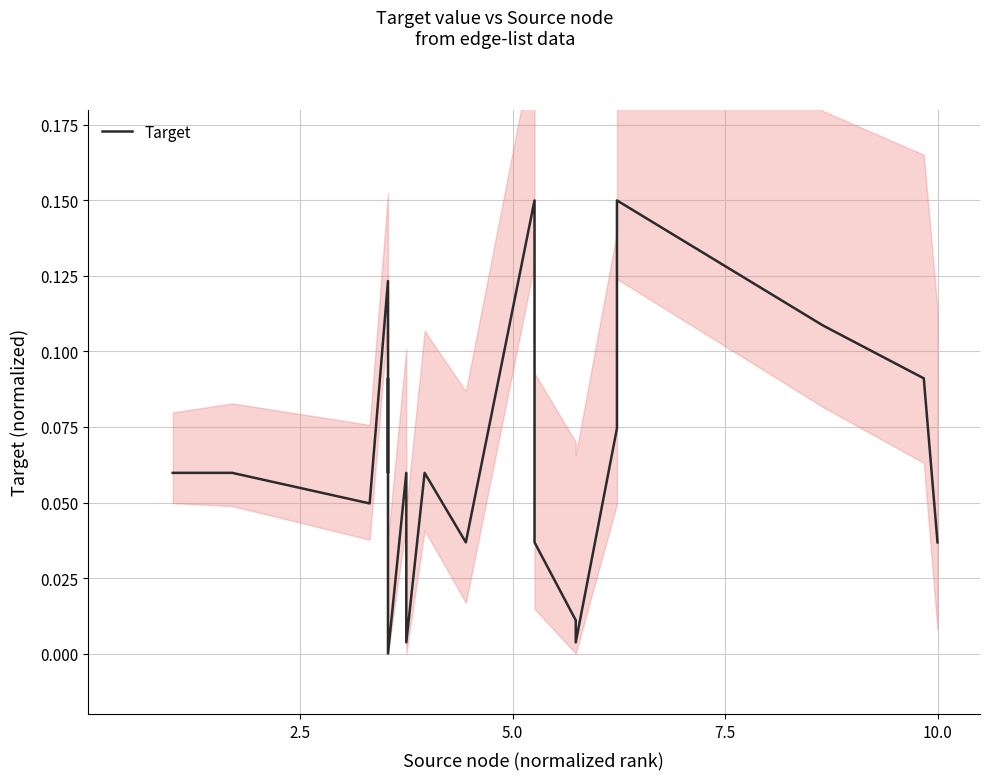

Is it true that the value at 9 is 0.1?

False